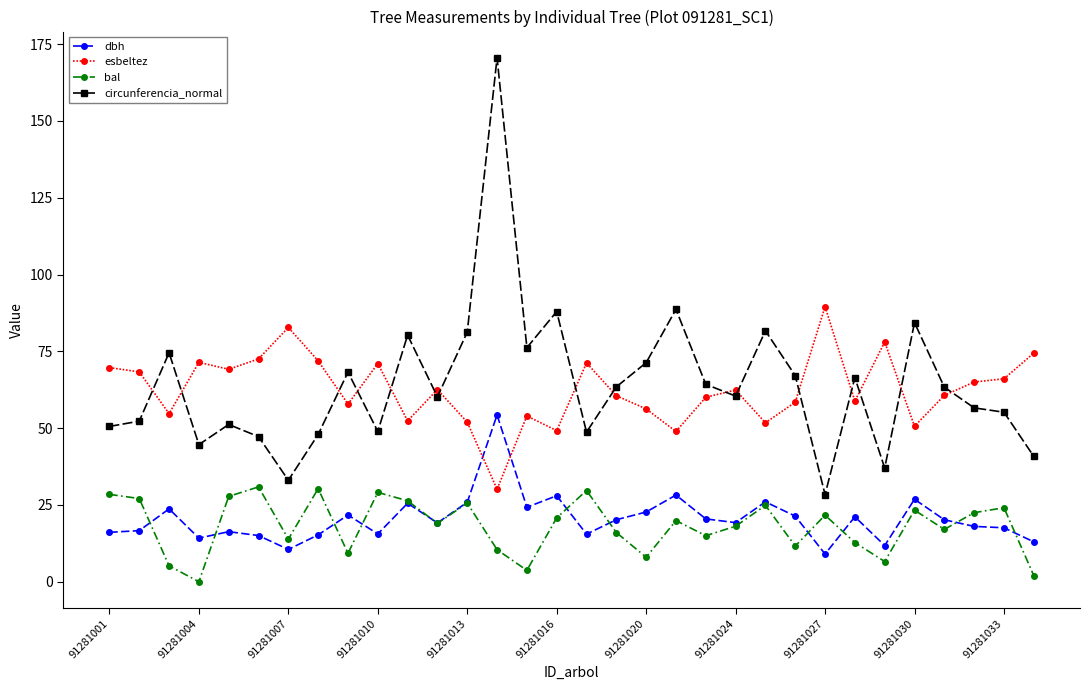

How many lines are shown in the chart?

4